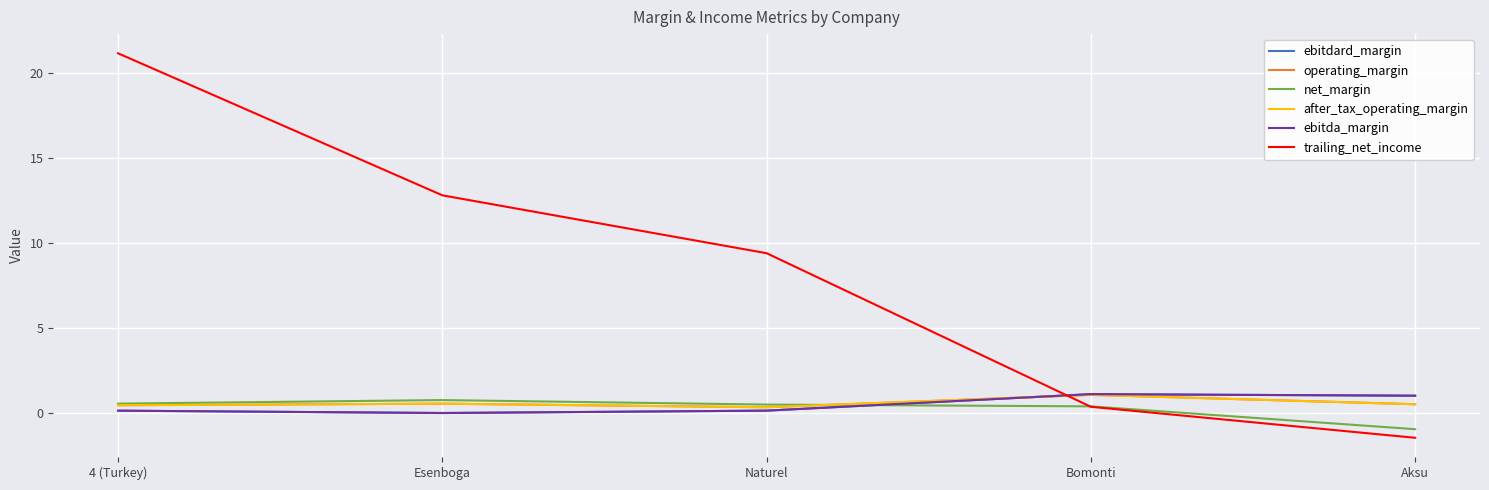

Is it true that net_margin equals 0.5 at Naturel?

True